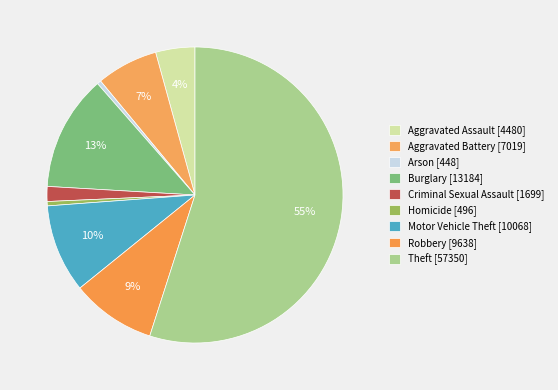

Is there any slice that represents more than half of the pie?

Yes